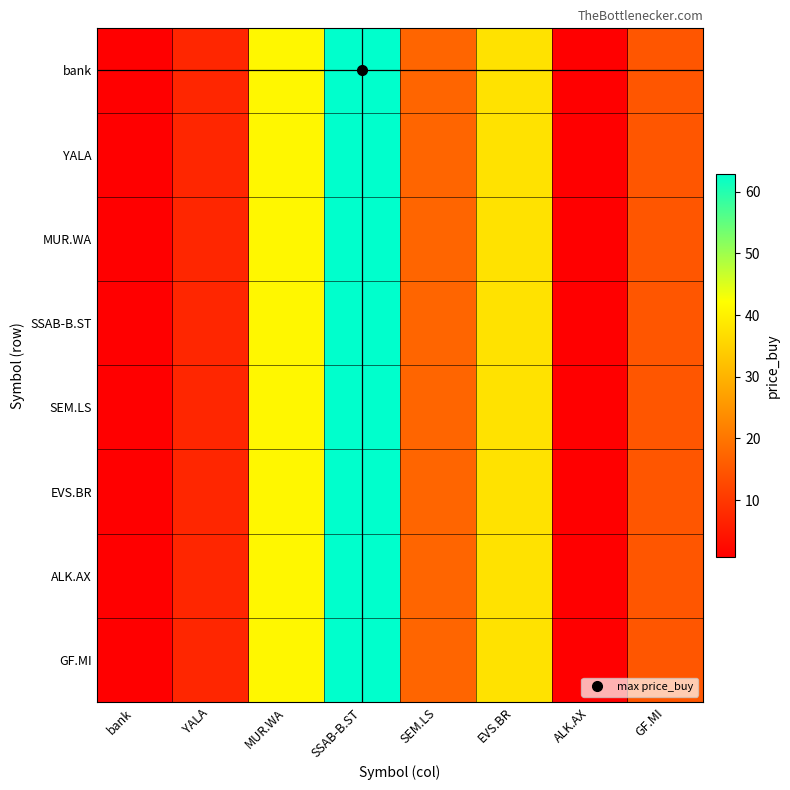

Reading left to right, list all the values displayed in this chart.

bank: bank=1.0	YALA=7.1	MUR.WA=41.0	SSAB-B.ST=62.9	SEM.LS=17.2	EVS.BR=37.6	ALK.AX=0.8	GF.MI=14.9
YALA: bank=1.0	YALA=7.1	MUR.WA=41.0	SSAB-B.ST=62.9	SEM.LS=17.2	EVS.BR=37.6	ALK.AX=0.8	GF.MI=14.9
MUR.WA: bank=1.0	YALA=7.1	MUR.WA=41.0	SSAB-B.ST=62.9	SEM.LS=17.2	EVS.BR=37.6	ALK.AX=0.8	GF.MI=14.9
SSAB-B.ST: bank=1.0	YALA=7.1	MUR.WA=41.0	SSAB-B.ST=62.9	SEM.LS=17.2	EVS.BR=37.6	ALK.AX=0.8	GF.MI=14.9
SEM.LS: bank=1.0	YALA=7.1	MUR.WA=41.0	SSAB-B.ST=62.9	SEM.LS=17.2	EVS.BR=37.6	ALK.AX=0.8	GF.MI=14.9
EVS.BR: bank=1.0	YALA=7.1	MUR.WA=41.0	SSAB-B.ST=62.9	SEM.LS=17.2	EVS.BR=37.6	ALK.AX=0.8	GF.MI=14.9
ALK.AX: bank=1.0	YALA=7.1	MUR.WA=41.0	SSAB-B.ST=62.9	SEM.LS=17.2	EVS.BR=37.6	ALK.AX=0.8	GF.MI=14.9
GF.MI: bank=1.0	YALA=7.1	MUR.WA=41.0	SSAB-B.ST=62.9	SEM.LS=17.2	EVS.BR=37.6	ALK.AX=0.8	GF.MI=14.9